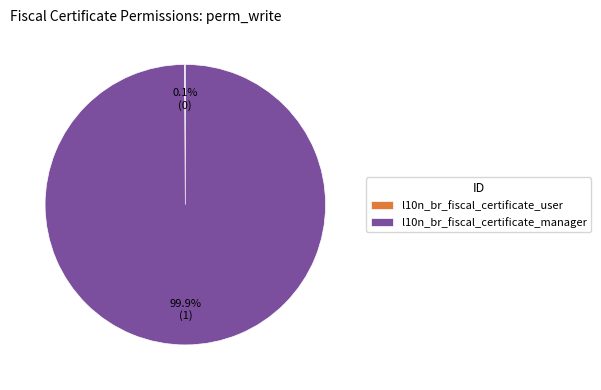

Which slice is the largest?

l10n_br_fiscal_certificate_manager